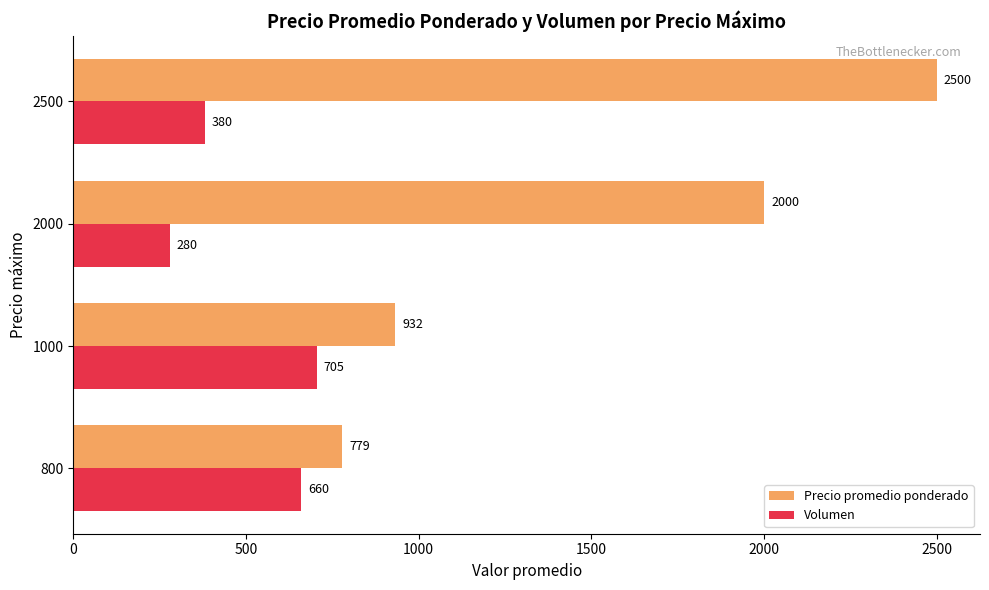

How many series are shown in this chart?

2